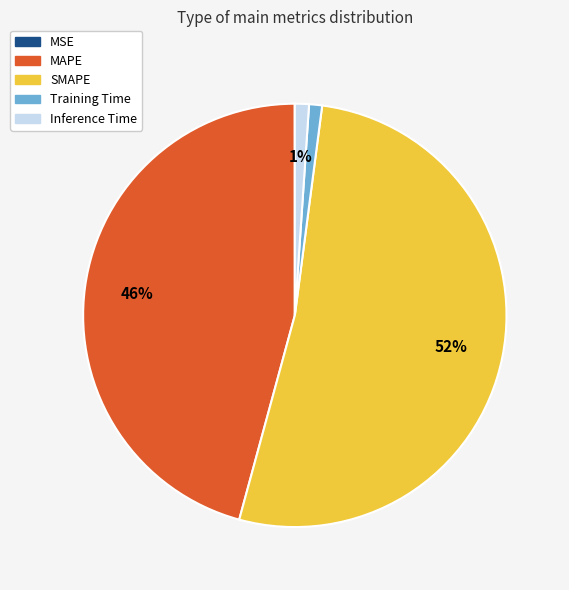

Is the sum of SMAPE and Training Time greater than half?

Yes